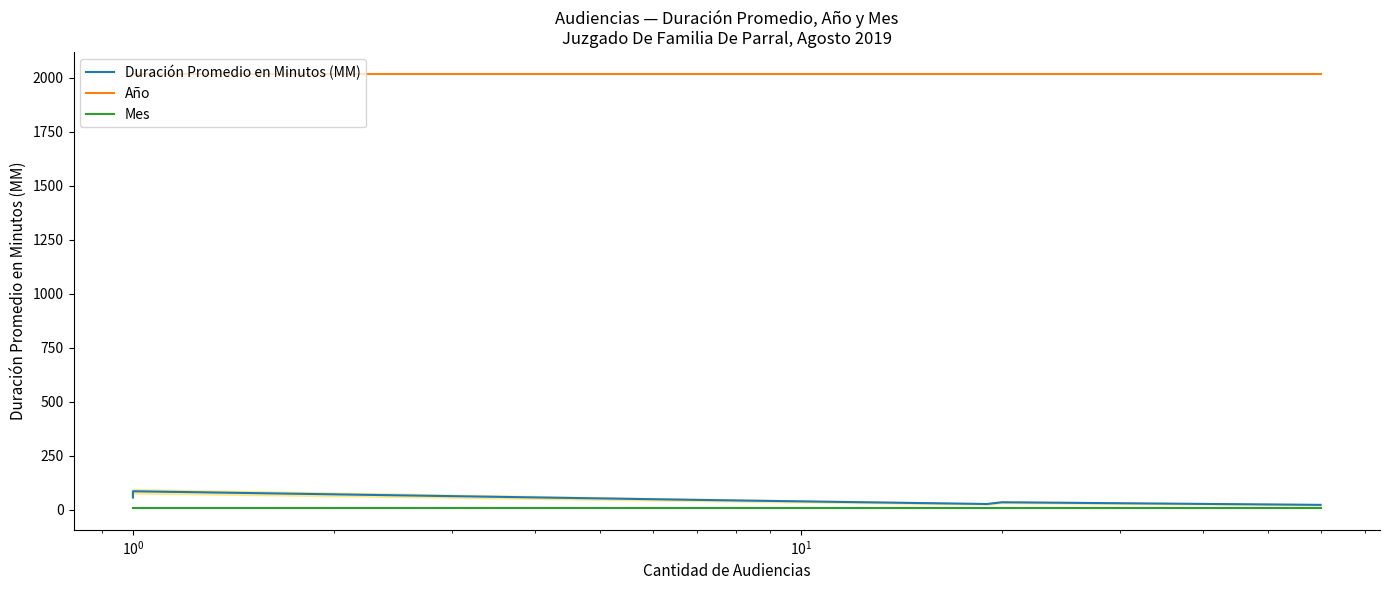

The Duración Promedio en Minutos (MM) series shows 31 at $\mathdefault{10^{0}}$. True or false?

False